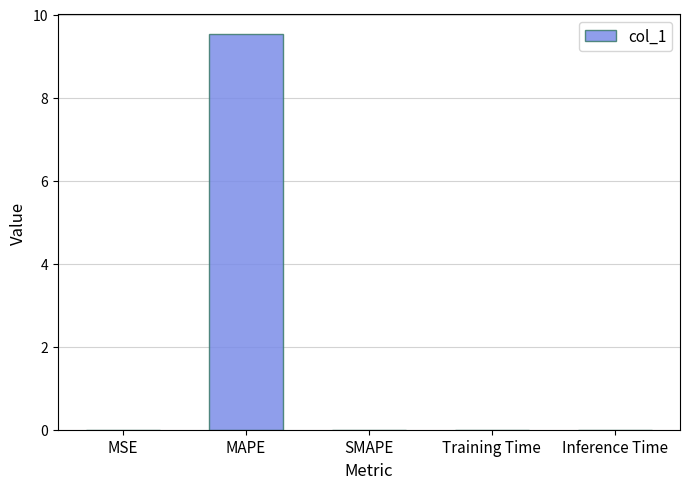

The chart shows a value of -4.9 at SMAPE. True or false?

False